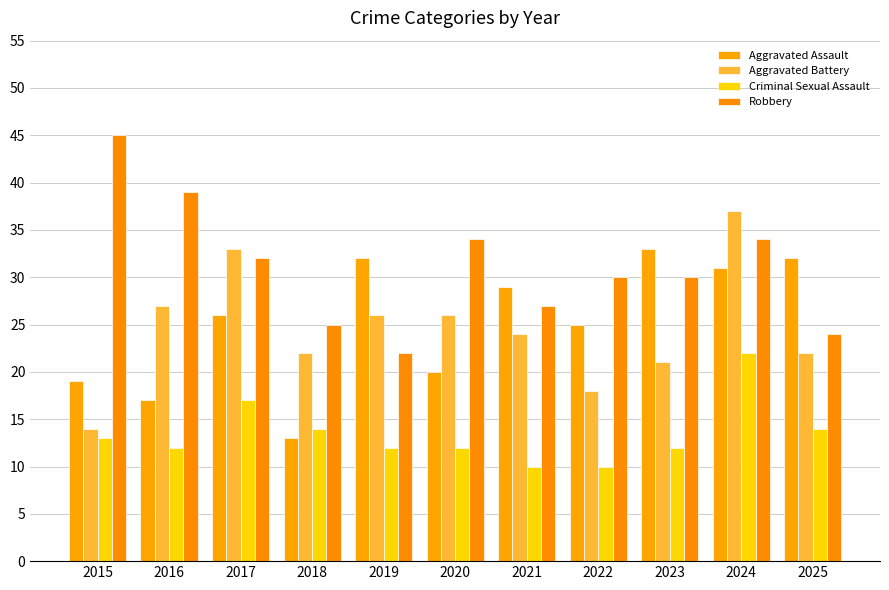

What is the average value of the Robbery series?

31